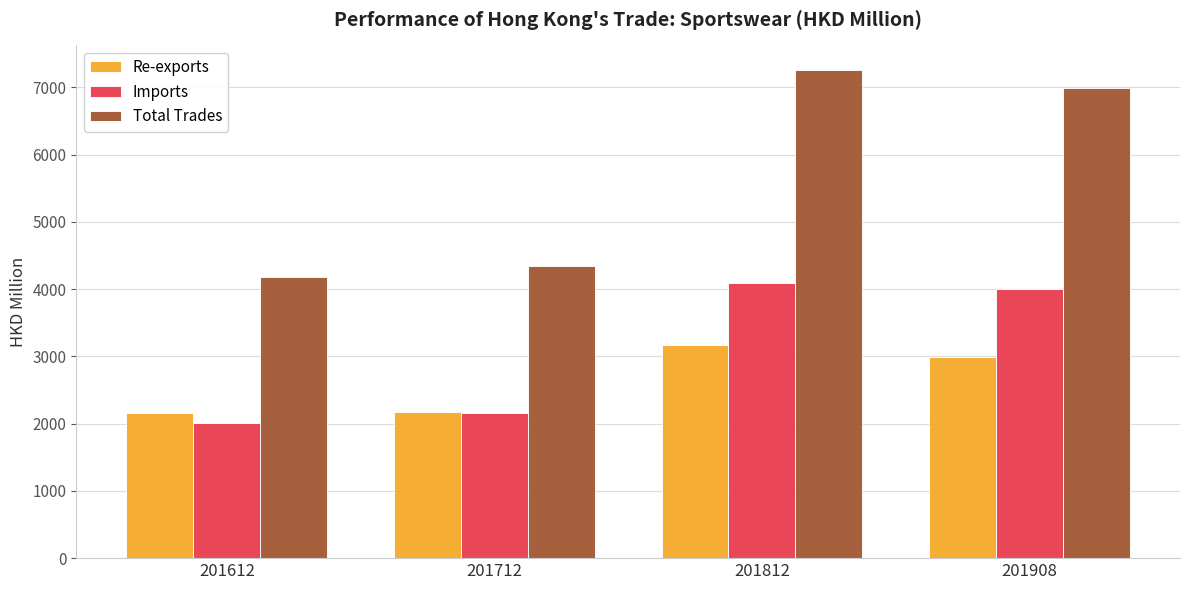

What value does the Imports series have at 201812?

4093.4